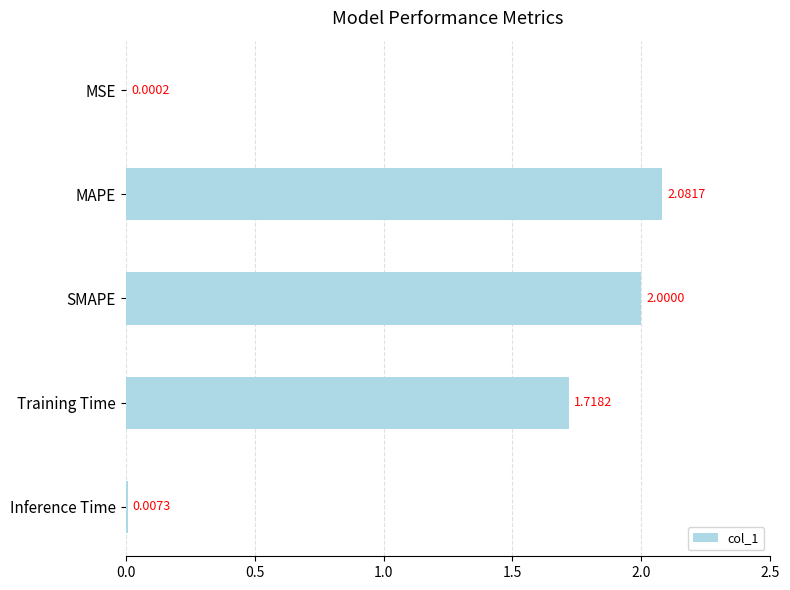

Approximately how many times larger is the value at SMAPE compared to Training Time?

1.2